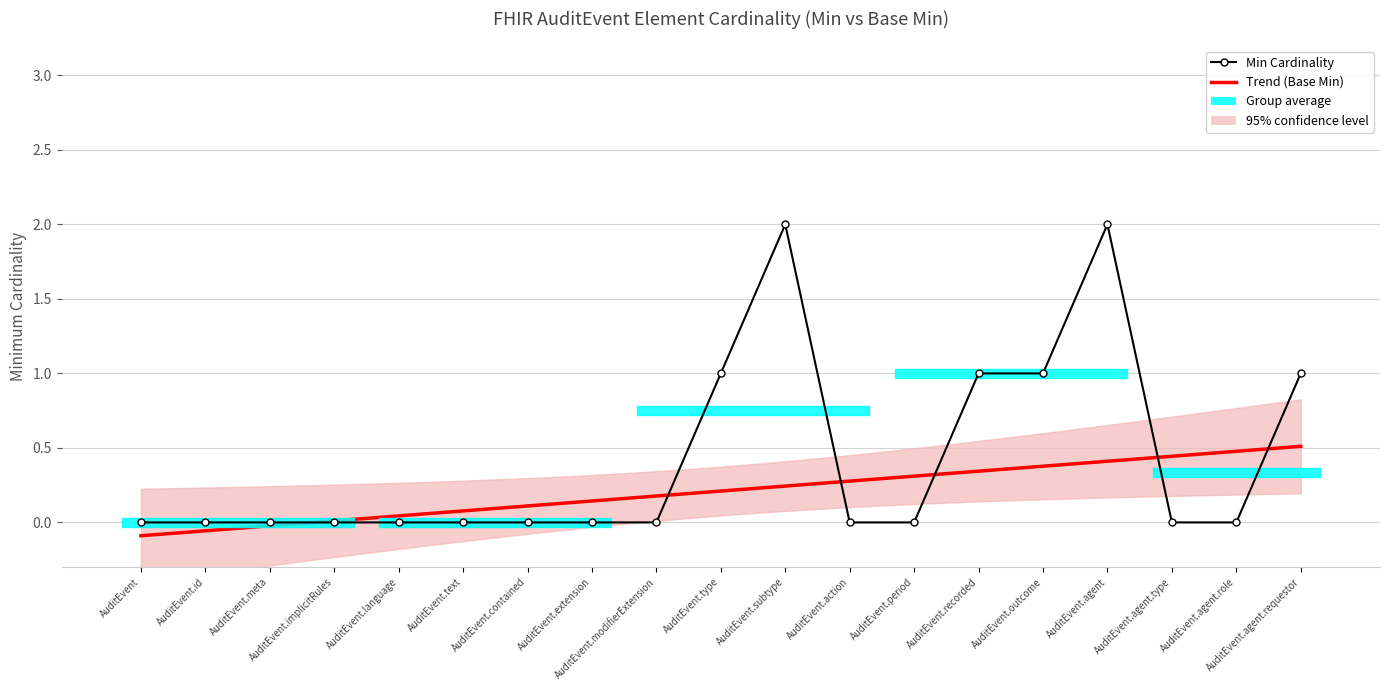

How many values exceed 0?

6